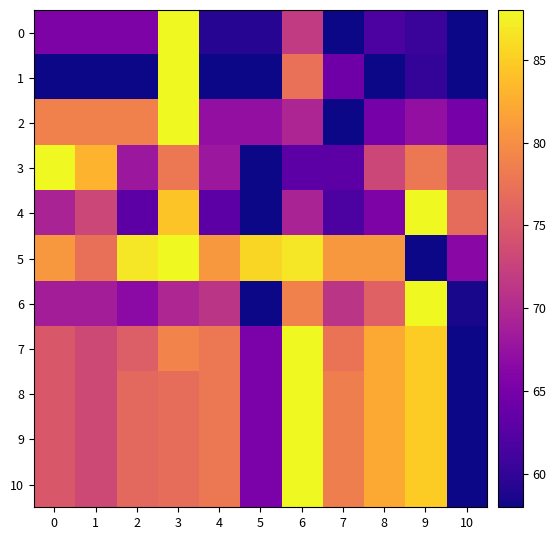

What is the total value across all series at 8?

808.6